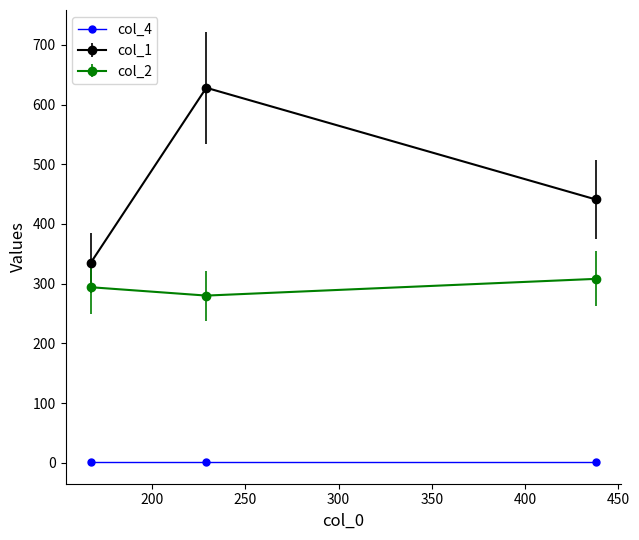

List the series in order of their overall mean, highest first.

col_1, col_2, col_4